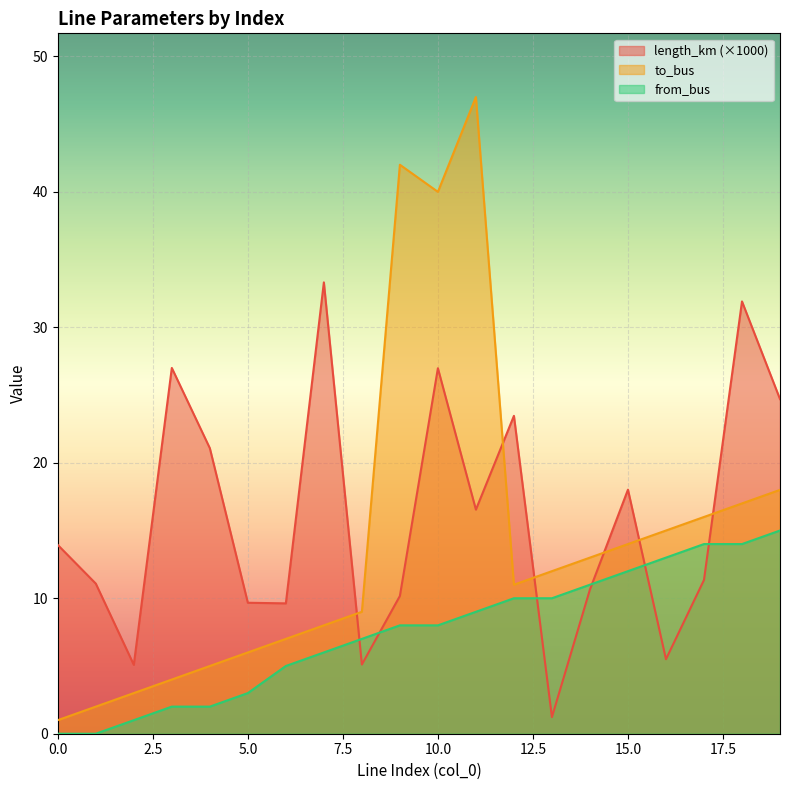

Reading left to right, transcribe all the data shown in this chart.

length_km: 13.9	11.1	5.1	27.0	21.1	9.7	9.6	33.3	5.1	10.2	27.0	16.5	23.5	1.2	10.6	18.0	5.5	11.3	31.9	24.7
to_bus: 1.0	2.0	3.0	4.0	5.0	6.0	7.0	8.0	9.0	42.0	40.0	47.0	11.0	12.0	13.0	14.0	15.0	16.0	17.0	18.0
from_bus: 0.0	0.0	1.0	2.0	2.0	3.0	5.0	6.0	7.0	8.0	8.0	9.0	10.0	10.0	11.0	12.0	13.0	14.0	14.0	15.0